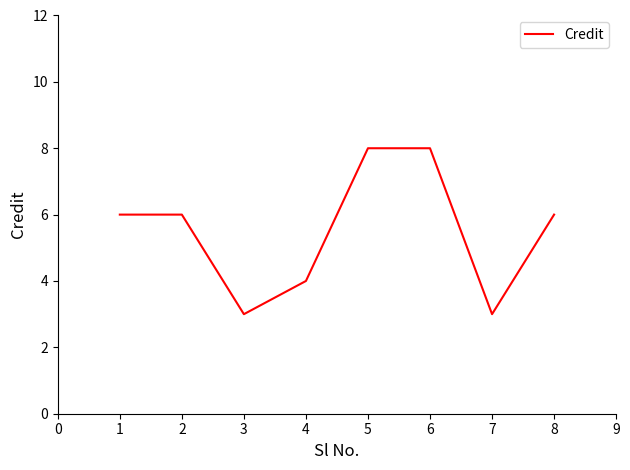

What is the ratio of the value at 7 to the value at 3?

1.0